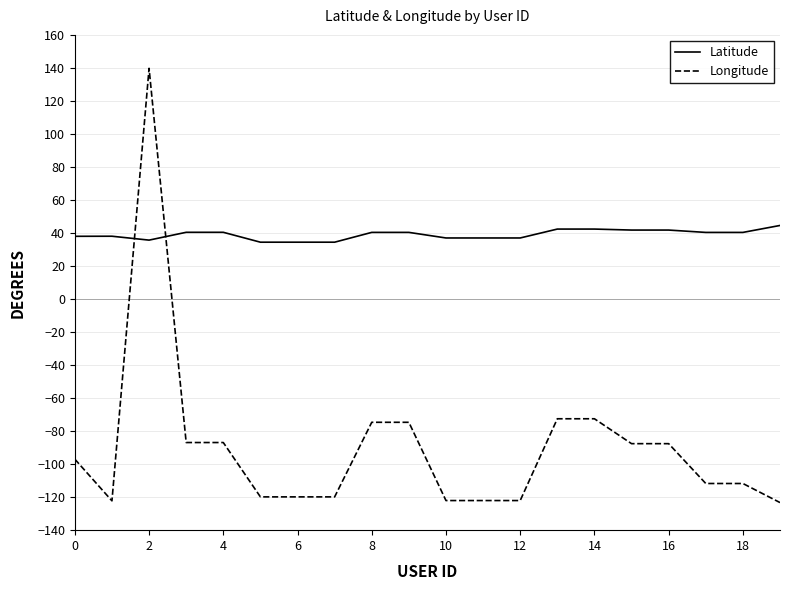

What is the average value of the Longitude series?

-89.8